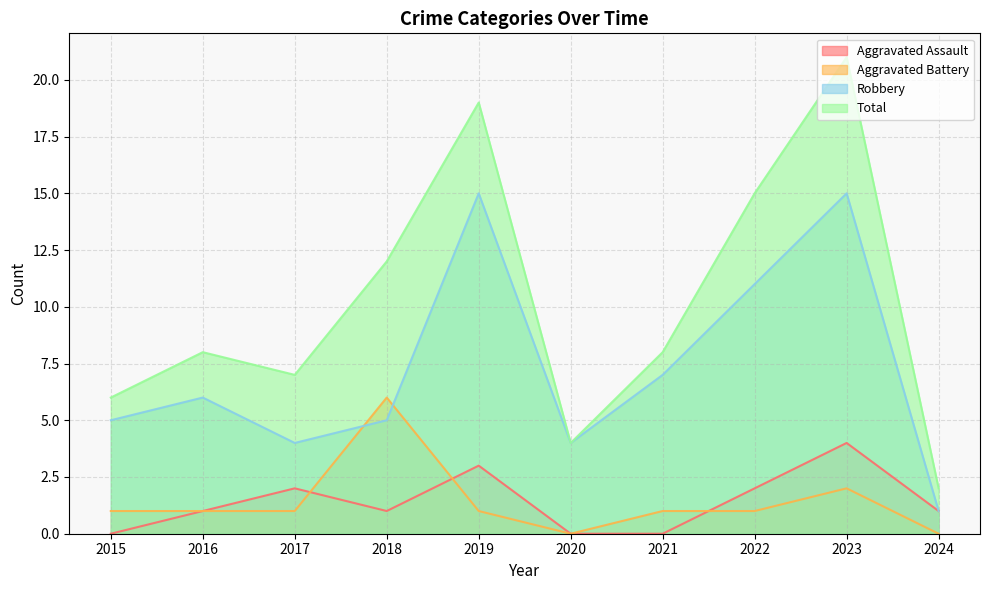

Between 2021 and 2024, which series saw the biggest shift?

Robbery